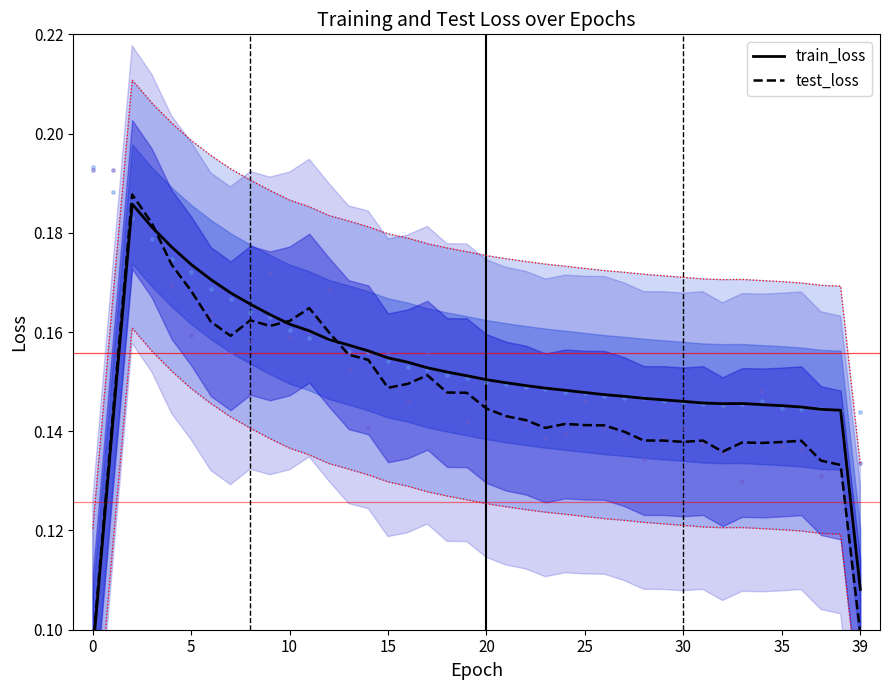

At how many categories does at least one series exceed 0?

40